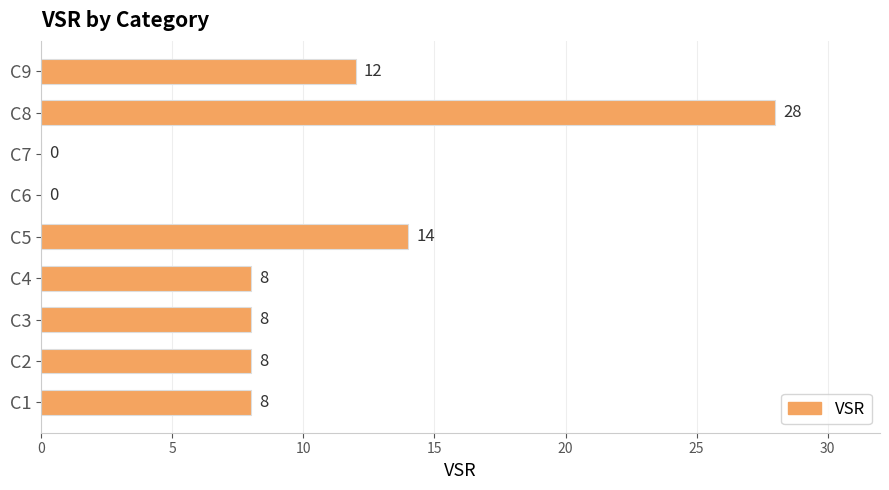

Which has a higher value, C7 or C8?

C8